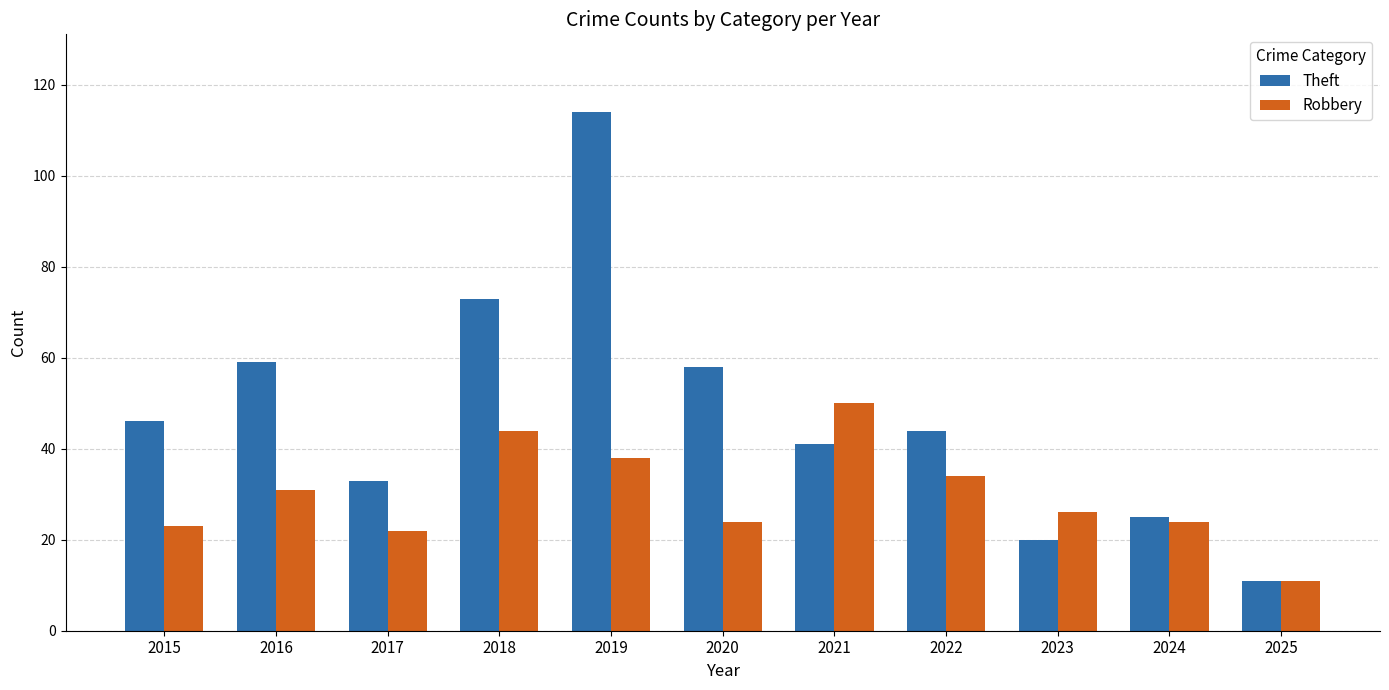

Reading left to right, list all the values displayed in this chart.

Theft: 2015=46	2016=59	2017=33	2018=73	2019=114	2020=58	2021=41	2022=44	2023=20	2024=25	2025=11
Robbery: 2015=23	2016=31	2017=22	2018=44	2019=38	2020=24	2021=50	2022=34	2023=26	2024=24	2025=11